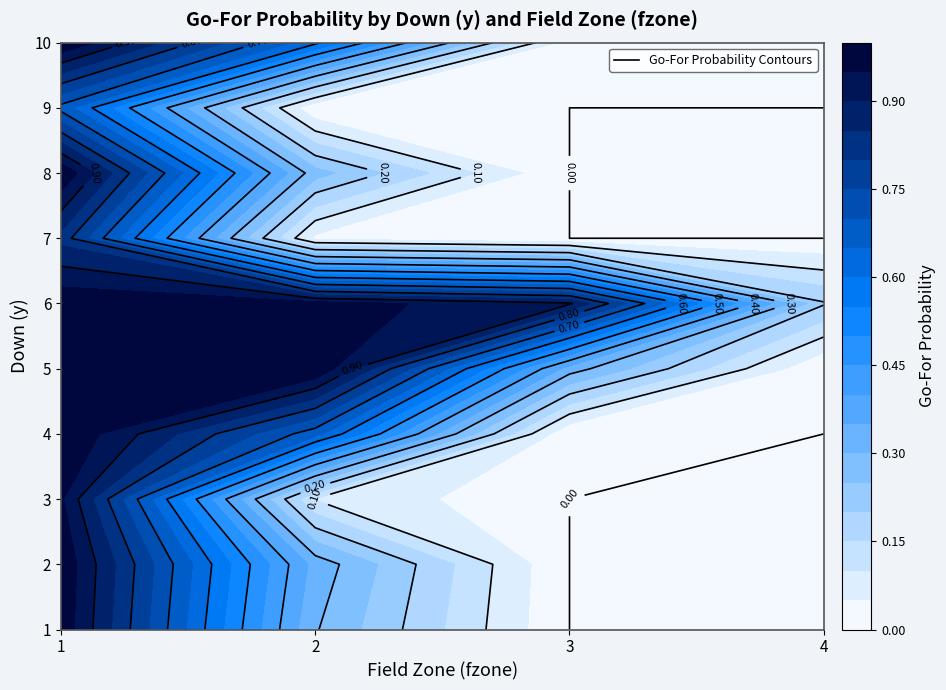

Which series has the largest total across all categories?

6